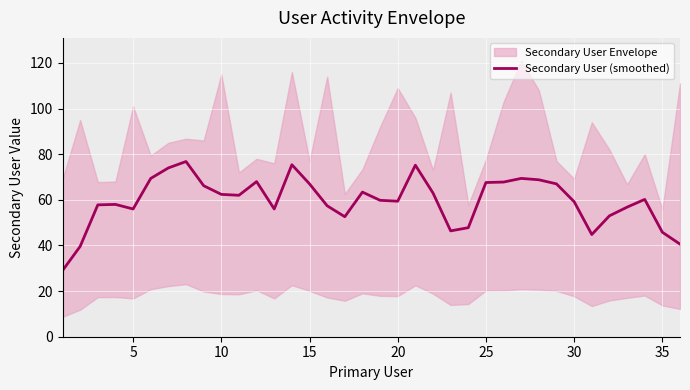

What is the maximum value for Secondary User (smoothed)?

76.8